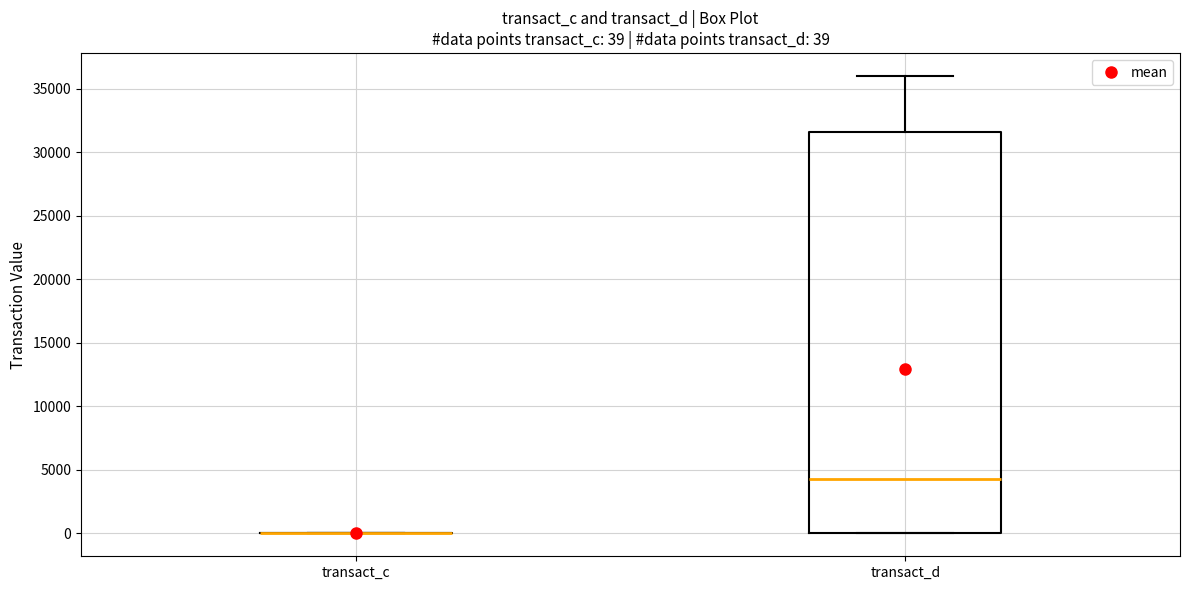

Which box is the tallest, from its lower edge to its upper edge?

transact_d